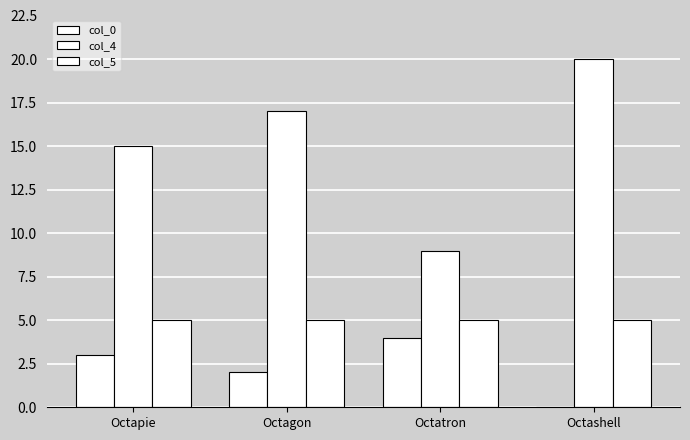

What is the sum of the col_0 values at Octapie and Octashell?

3